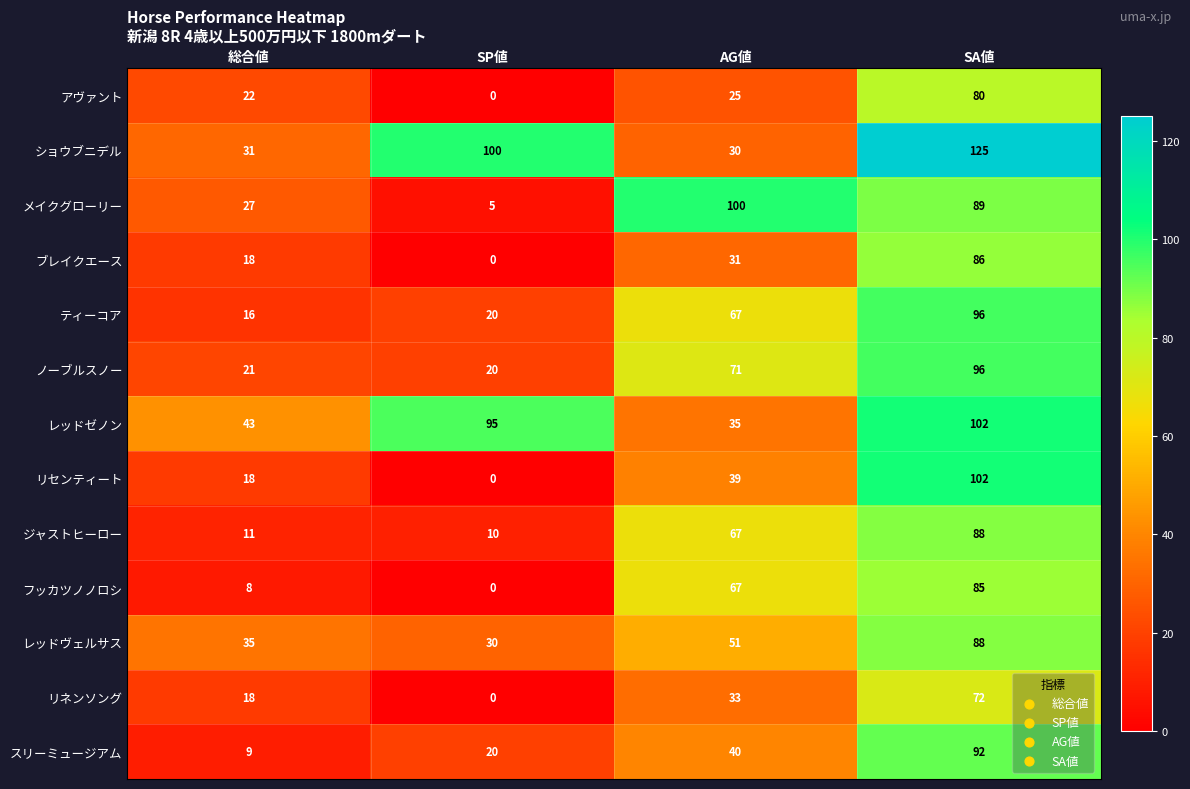

What is the sum of the スリーミュージアム values at SA値 and 総合値?

101